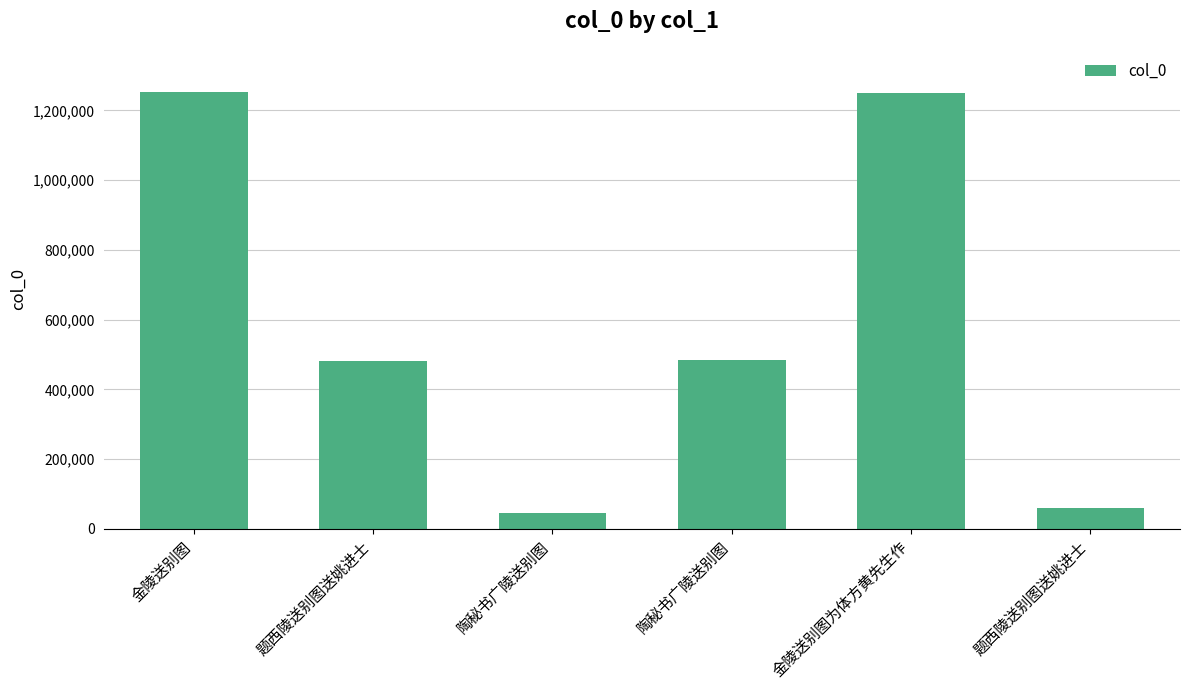

How many series are shown in this chart?

1